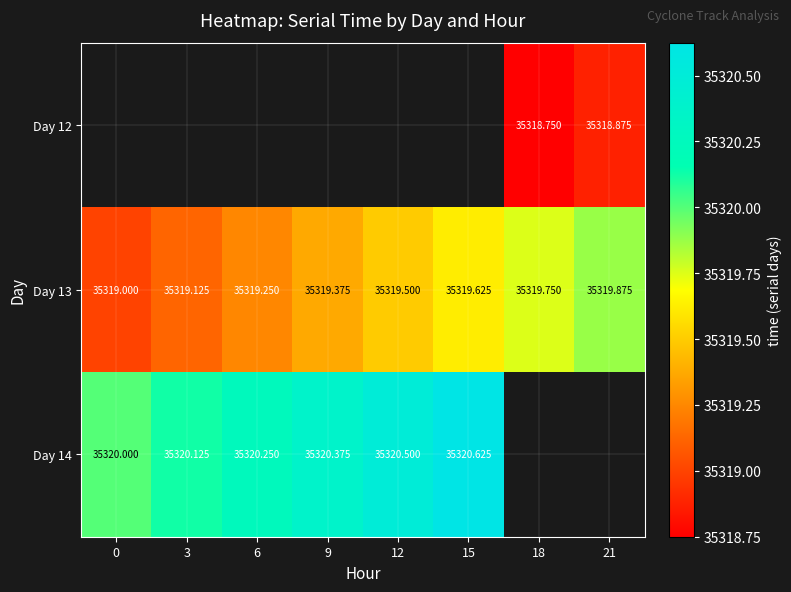

Is the value of Day 13 at 6 greater than the value of Day 12 at 18?

Yes